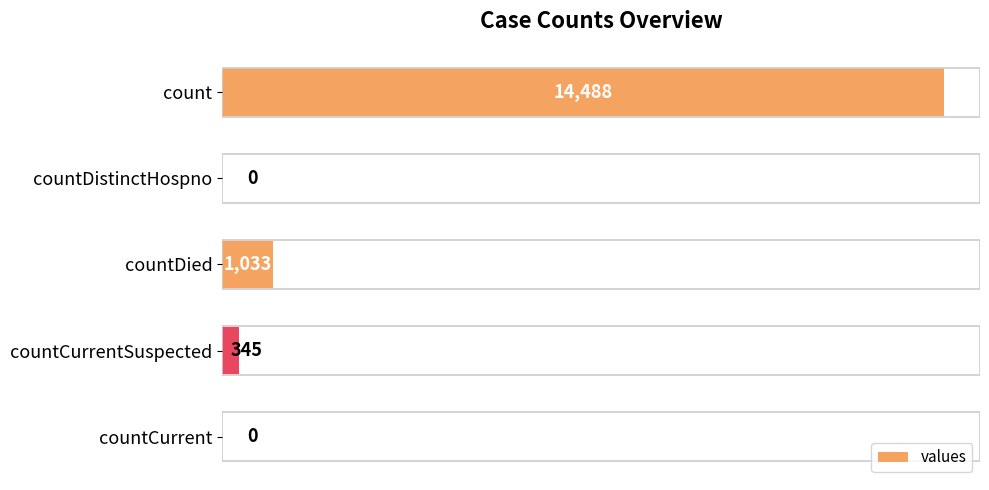

The value at countDistinctHospno is -9114. True or false?

False